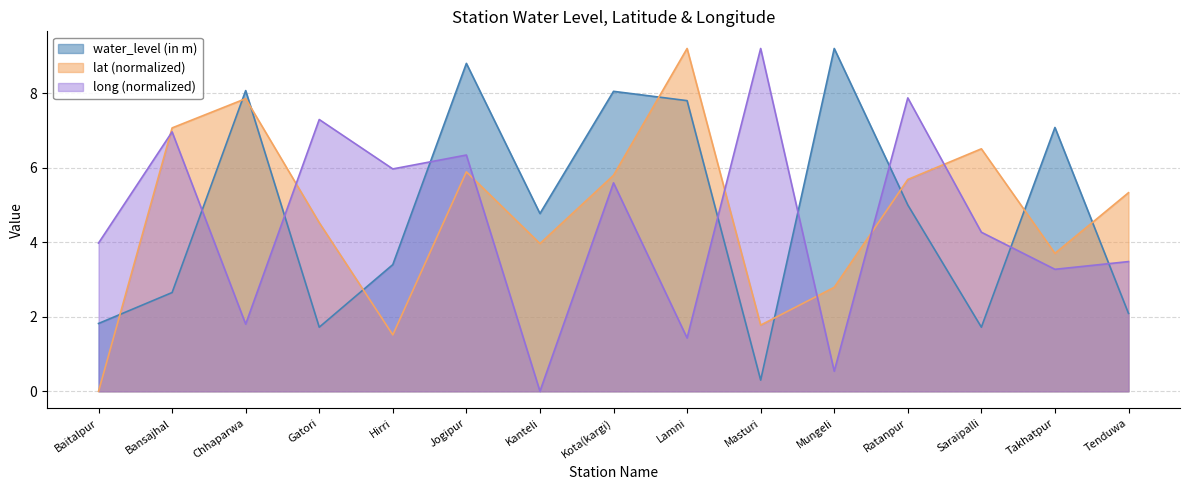

True or false: long has more than 0 points higher than both neighbors.

True